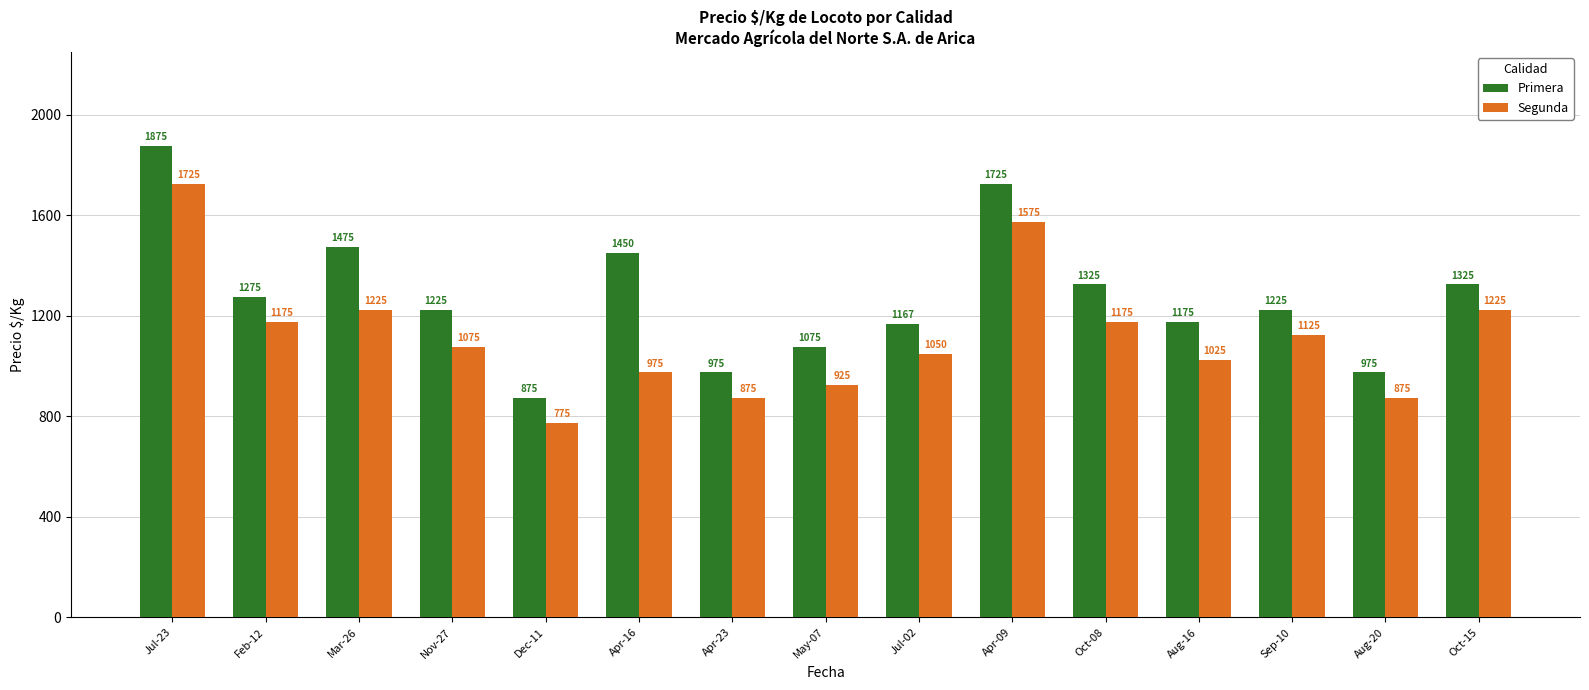

What is the label of the 12th bar from the left?

Aug-16